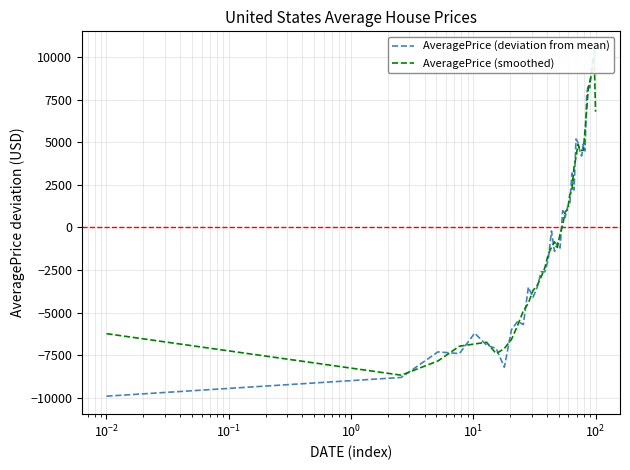

How many data points in AveragePrice (deviation from mean) are less than -212?

21